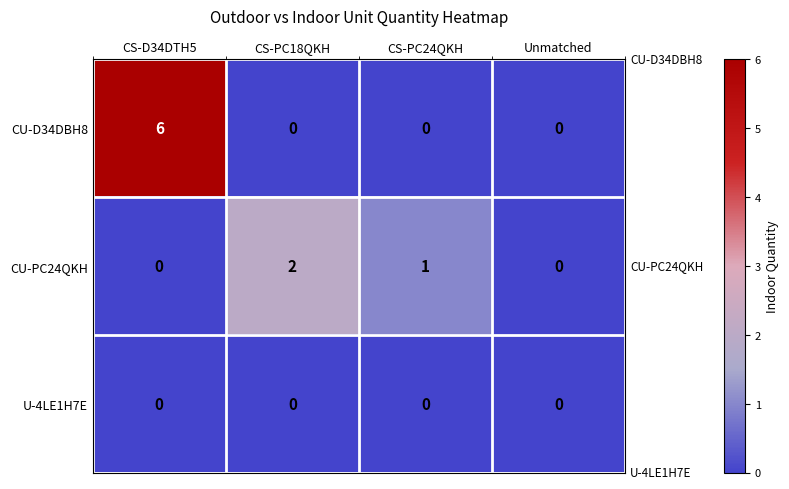

At which category is the sum across all series the highest?

CS-D34DTH5